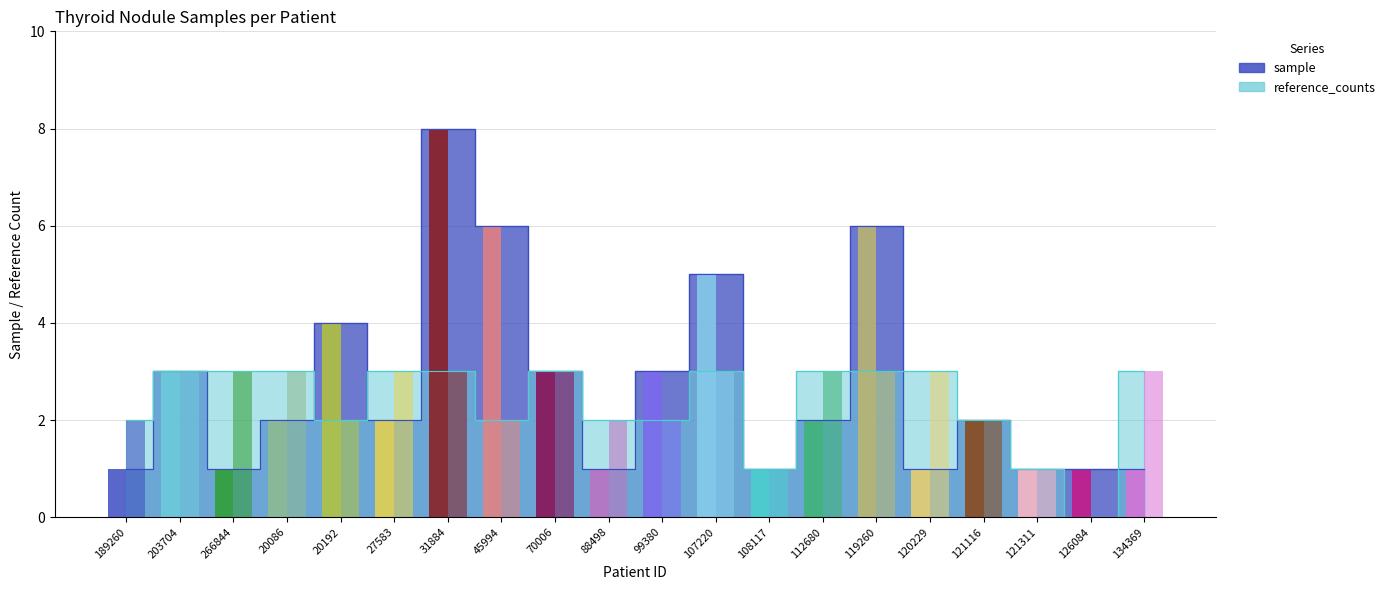

Reading left to right, list all the values displayed in this chart.

189260=1	203704=3	266844=1	20086=2	20192=4	27583=2	31884=8	45994=6	70006=3	88498=1	99380=3	107220=5	108117=1	112680=2	119260=6	120229=1	121116=2	121311=1	126084=1	134369=1